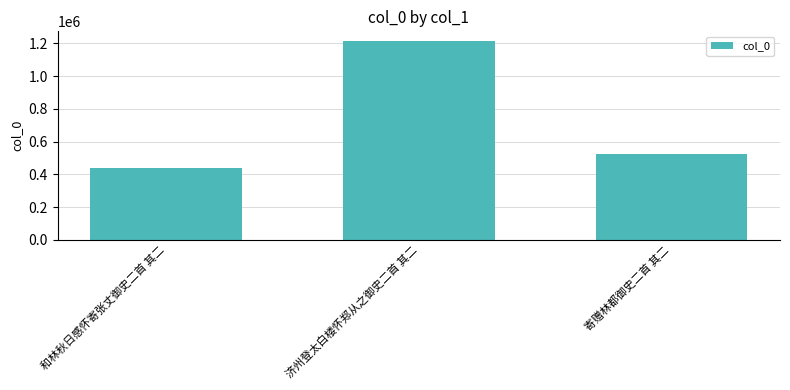

What is the value of the 3rd bar from the left?

523426